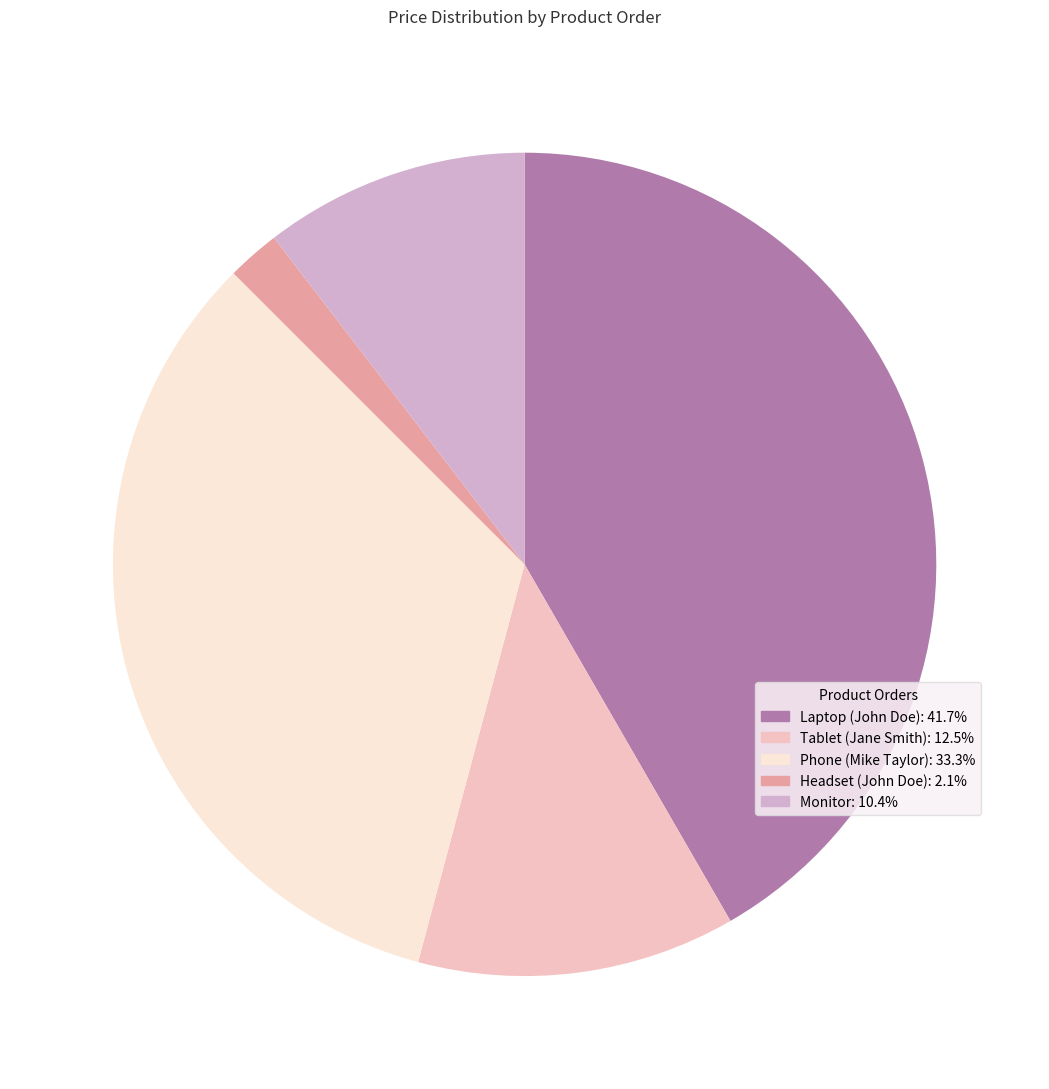

Is there any slice that represents more than half of the pie?

No